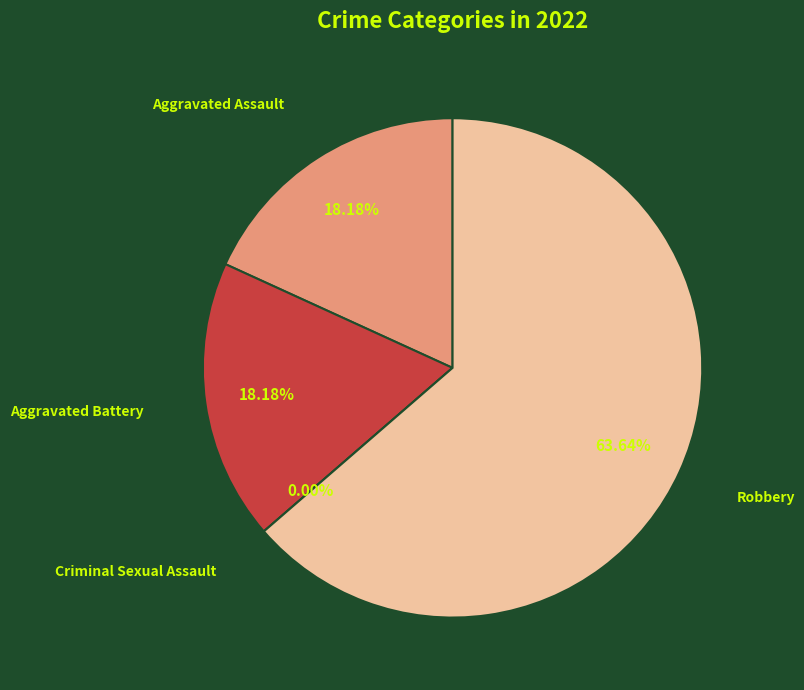

Count the number of slices in the pie.

4